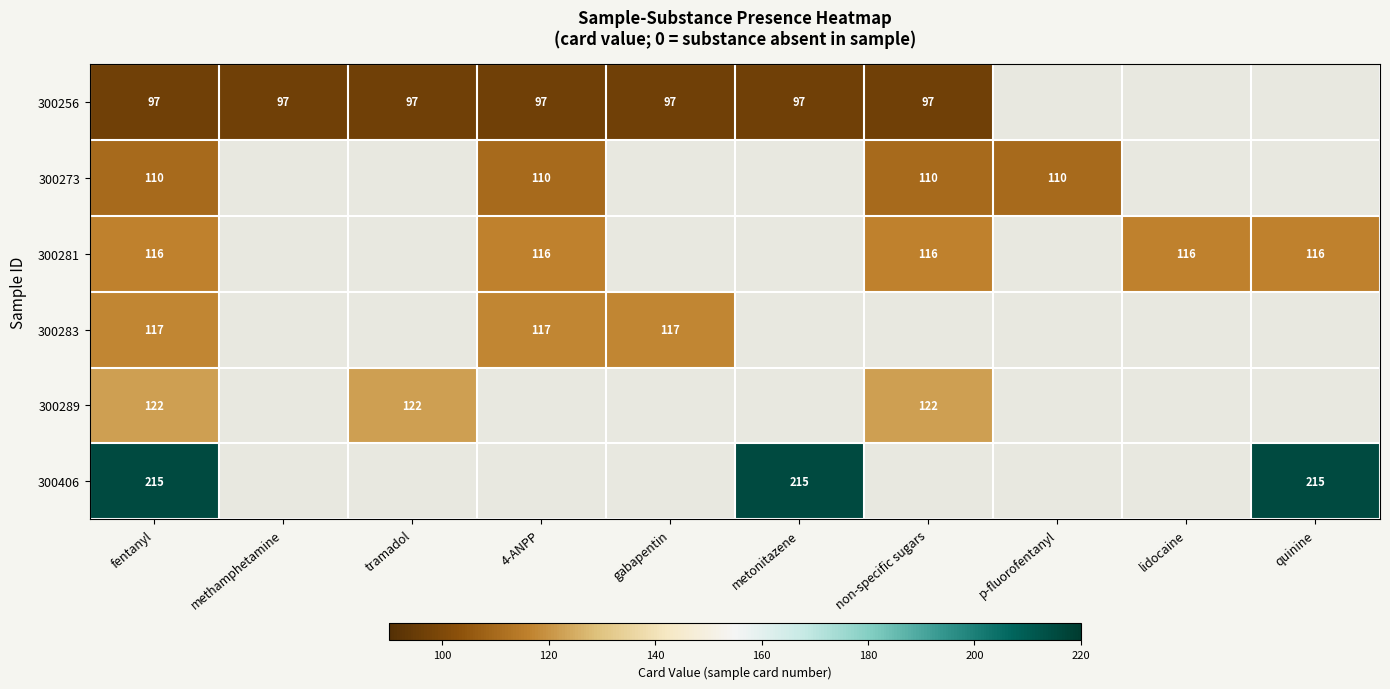

The value of 300273 at fentanyl is 188. True or false?

False